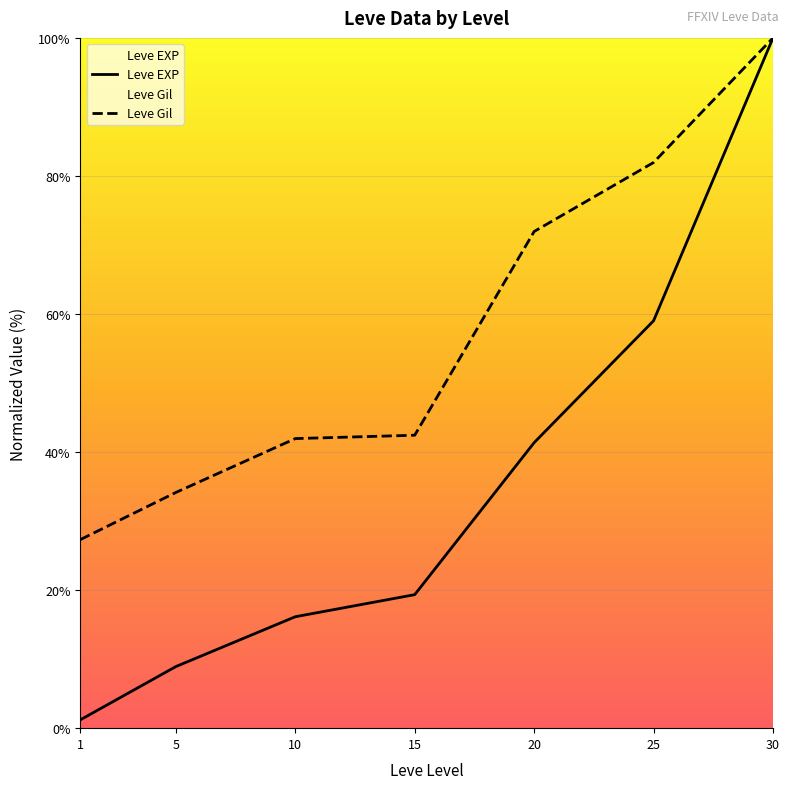

Rank the series by their maximum value, from highest to lowest.

Leve EXP, Leve Gil